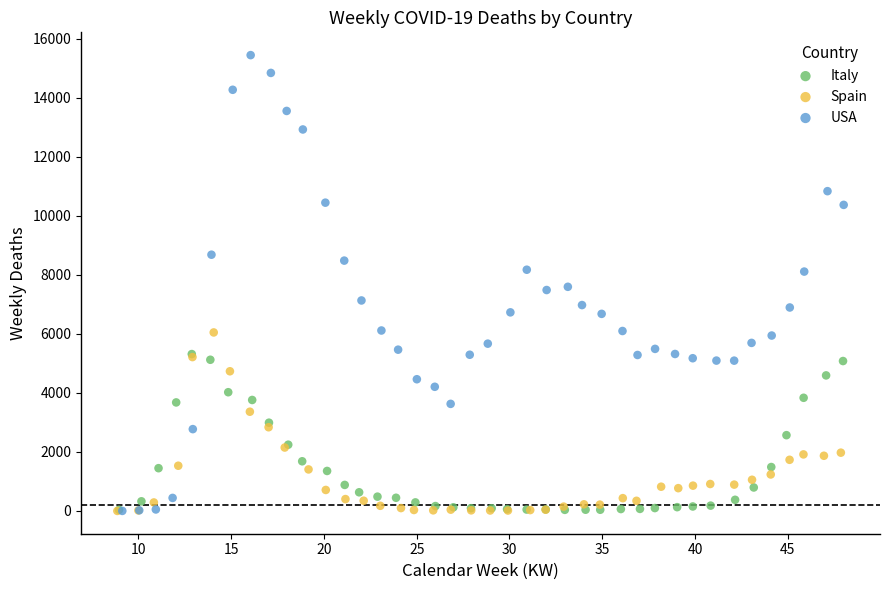

Which series contains the highest Y value?

USA